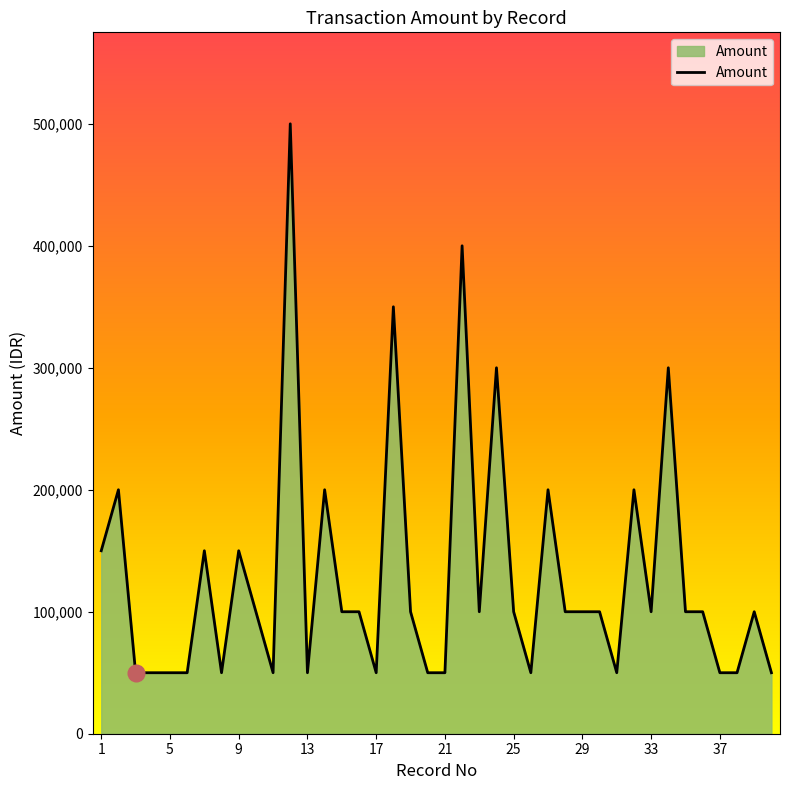

What is the difference between the maximum and minimum values?

450000